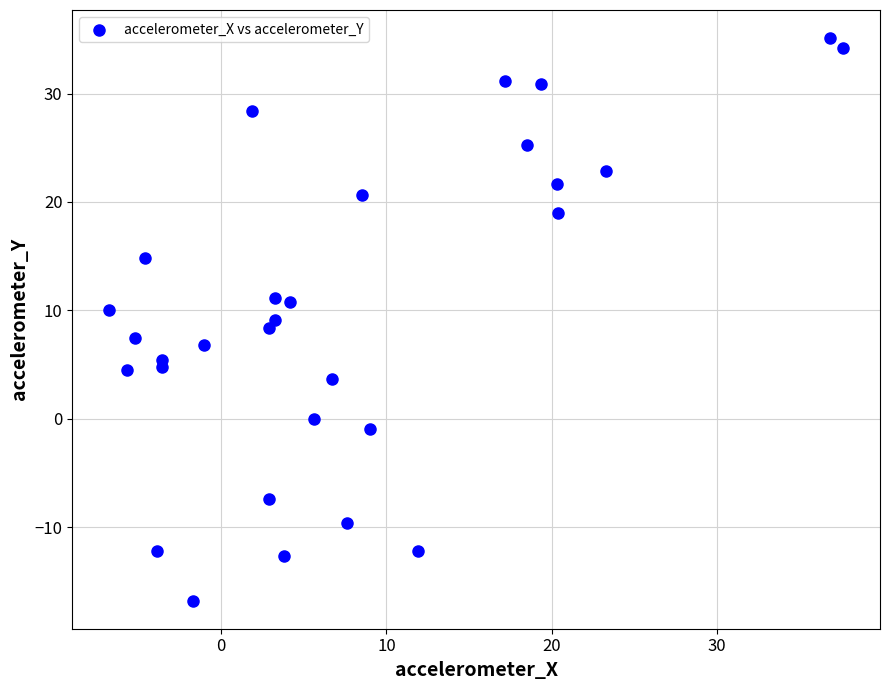

What is the range of Y values (max minus min)?

51.9